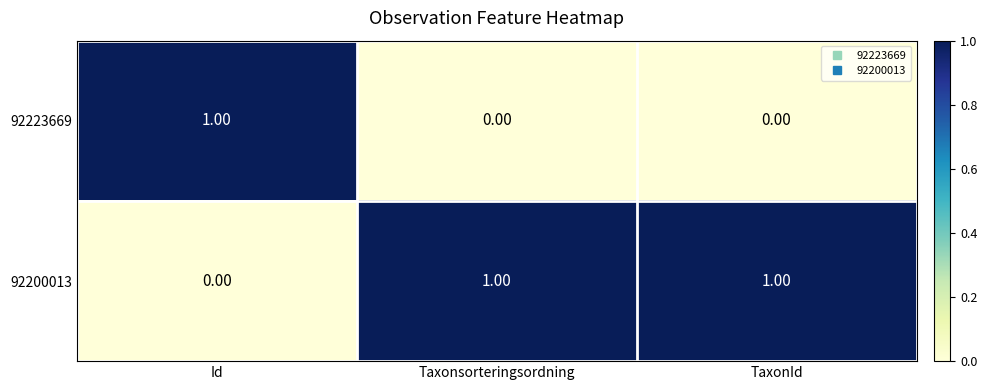

How many series are shown in this chart?

2